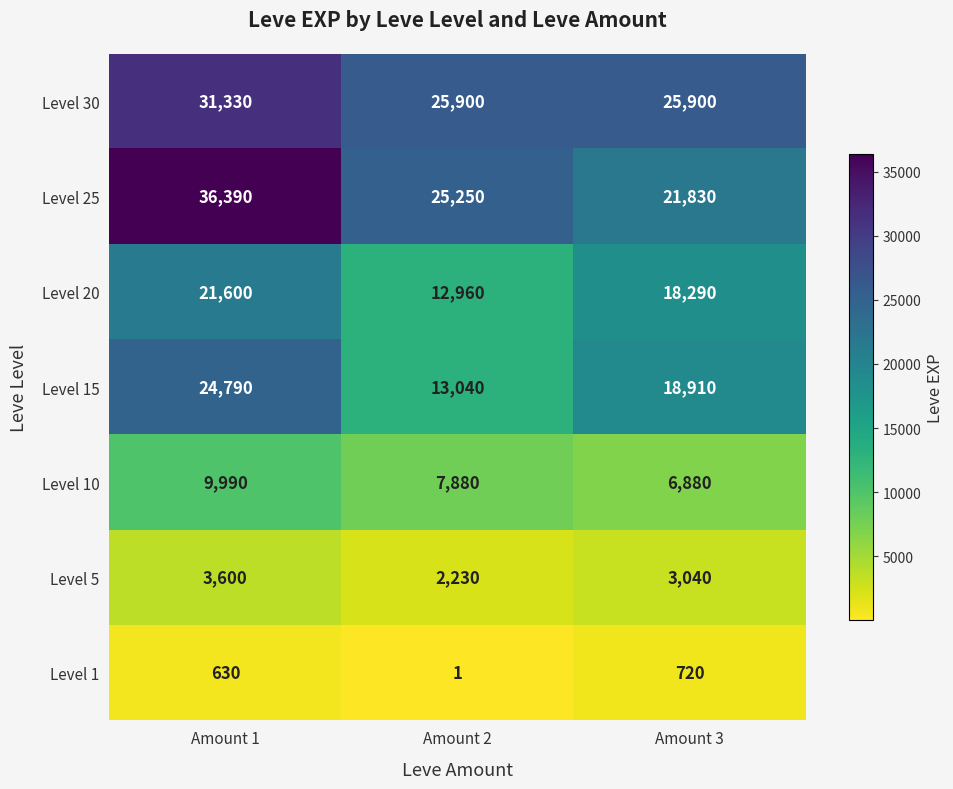

How many distinct data groups are displayed?

7